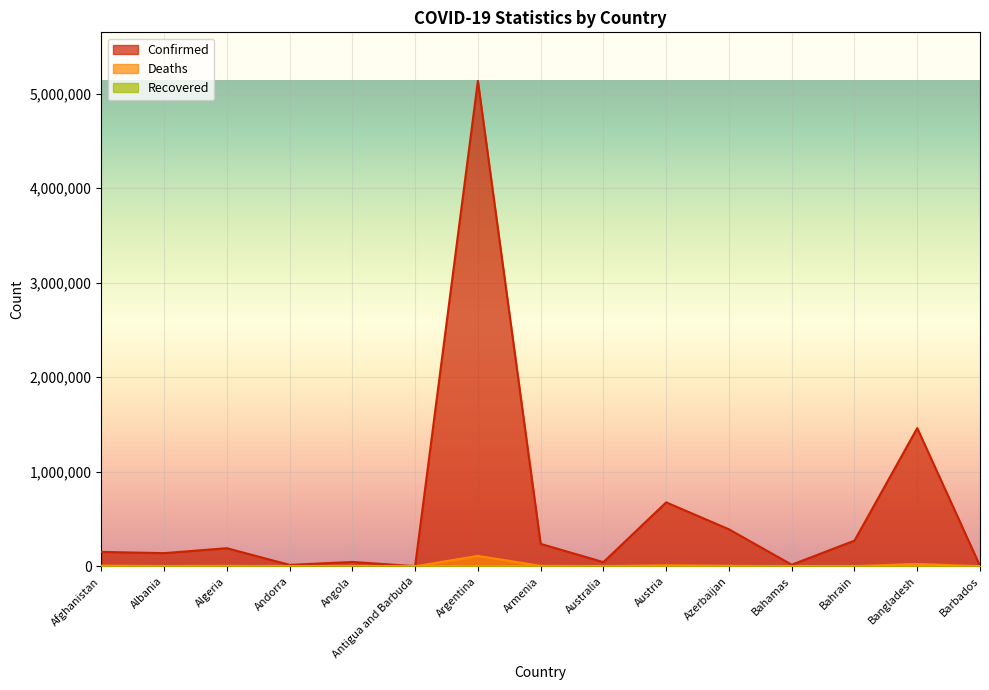

What is the difference between the maximum and minimum values in the Confirmed series?

5132341